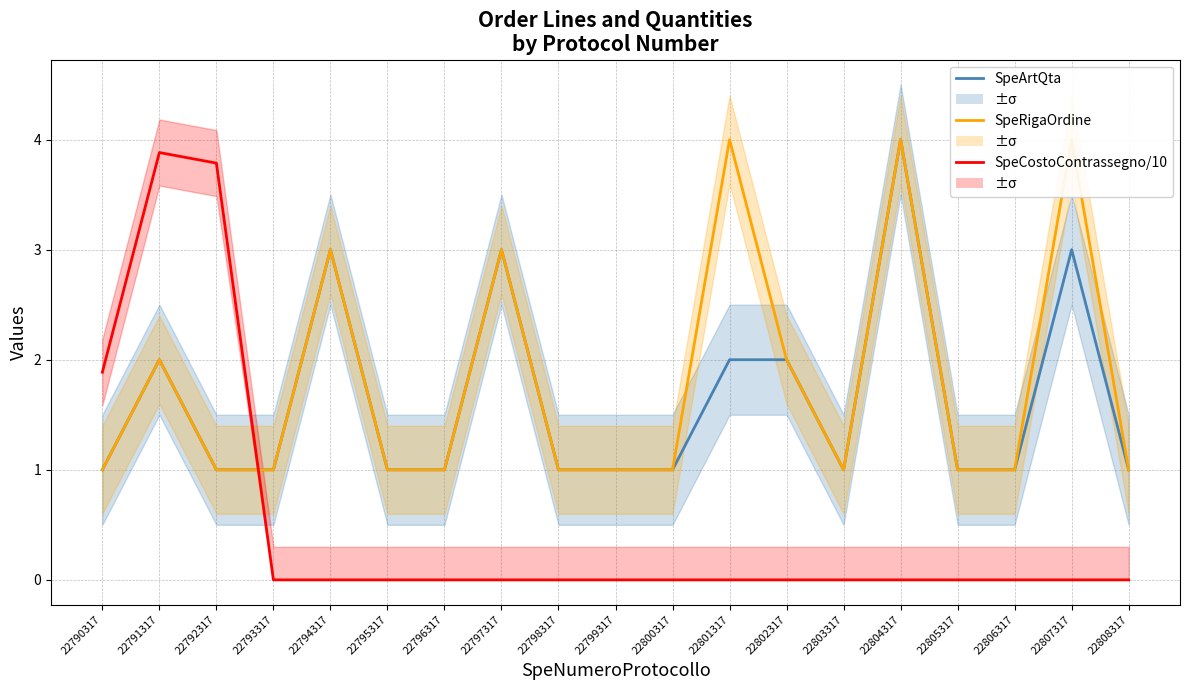

True or false: SpeArtQta has more than 2 points higher than both neighbors.

True